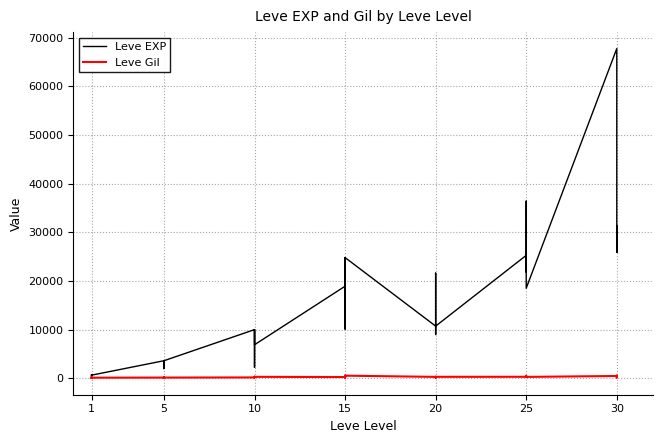

Does the chart display data point markers on the line(s)?

No